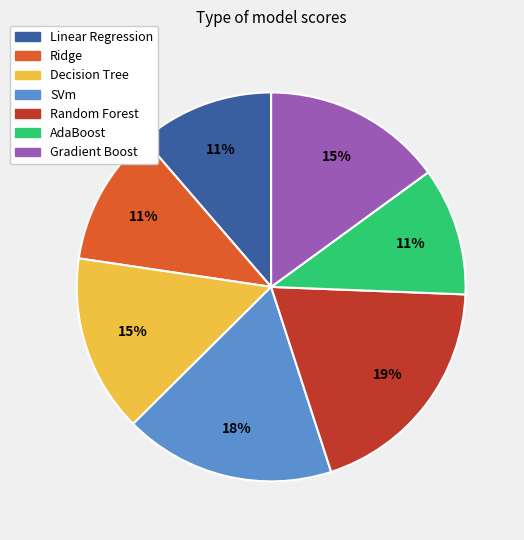

Combined, do AdaBoost and Ridge account for over 50%?

No